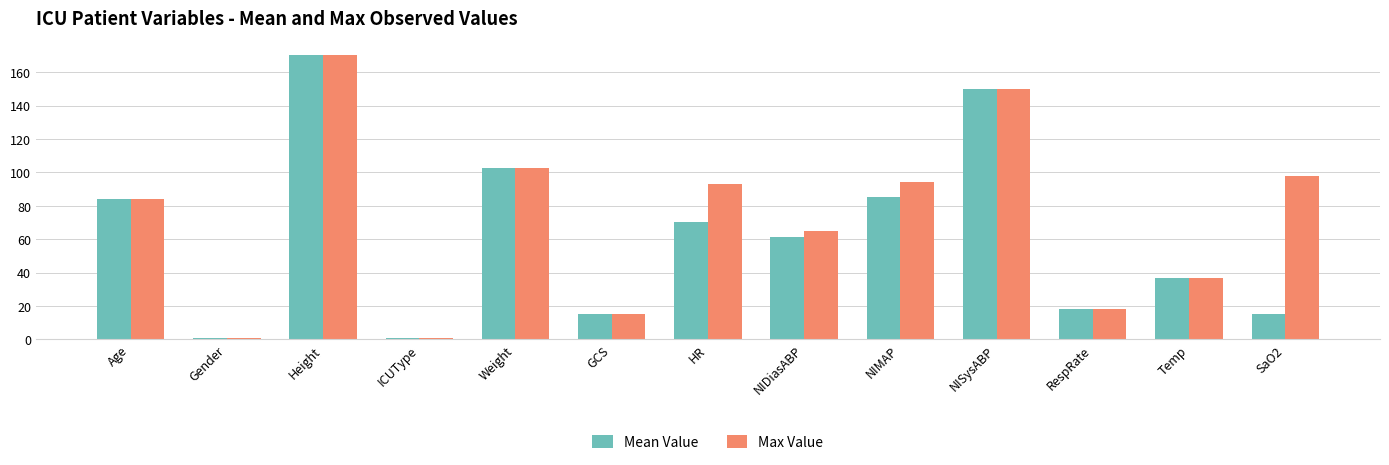

At which label does Mean Value first exceed 61?

Age